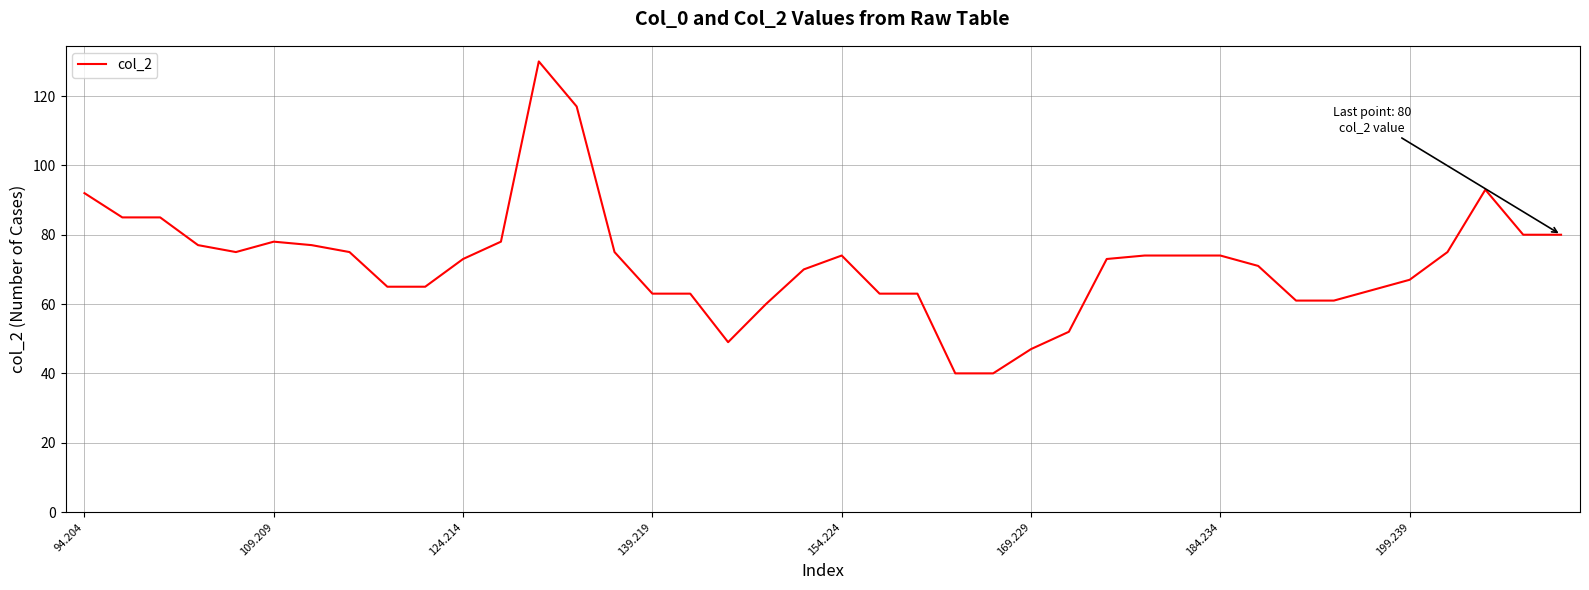

How many lines are shown in the chart?

1